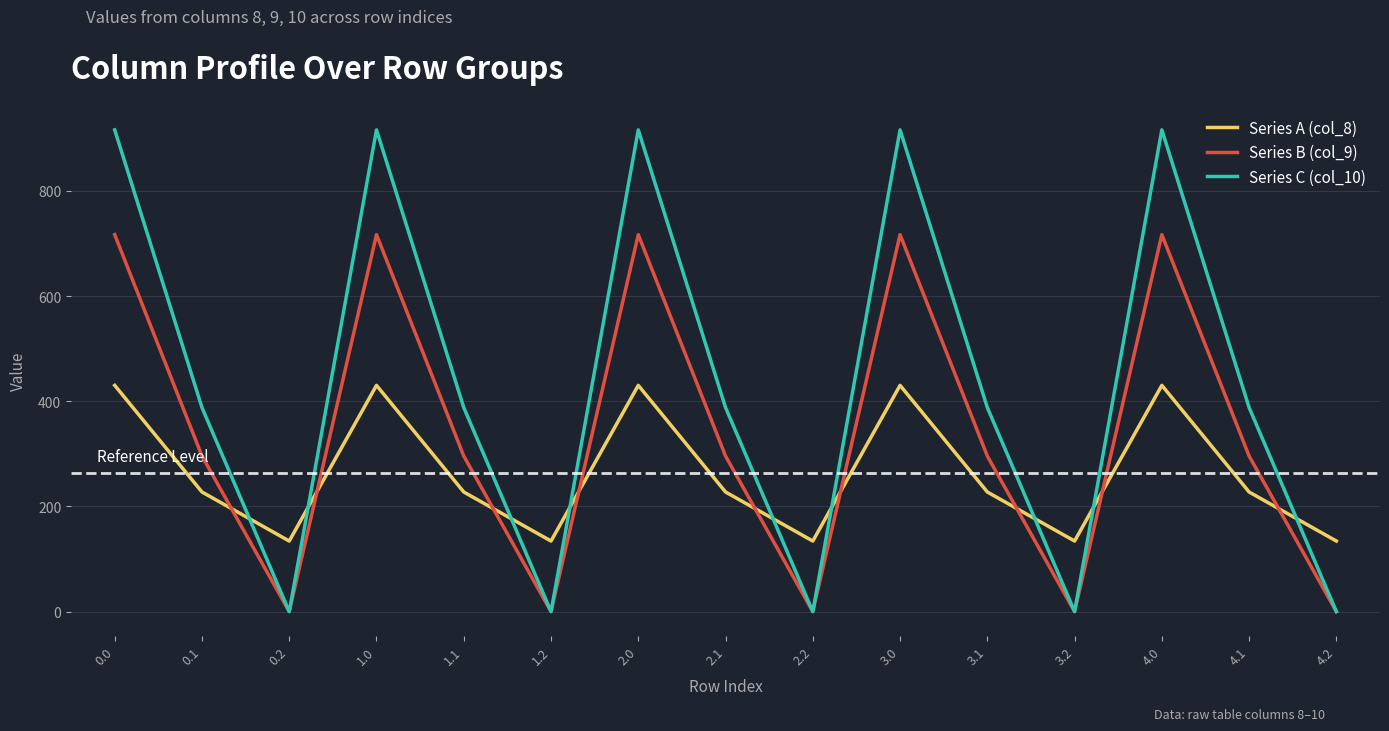

Reading right to left, list all the values displayed in this chart.

Series A (col_8): 4.2=134.2	4.1=227.5	4.0=430.3	3.2=134.2	3.1=227.5	3.0=430.3	2.2=134.2	2.1=227.5	2.0=430.3	1.2=134.2	1.1=227.5	1.0=430.3	0.2=134.2	0.1=227.5	0.0=430.3
Series B (col_9): 4.2=0.0	4.1=295.9	4.0=716.9	3.2=0.0	3.1=295.9	3.0=716.9	2.2=0.0	2.1=295.9	2.0=716.9	1.2=0.0	1.1=295.9	1.0=716.9	0.2=0.0	0.1=295.9	0.0=716.9
Series C (col_10): 4.2=0.0	4.1=388.1	4.0=916.2	3.2=0.0	3.1=388.1	3.0=916.2	2.2=0.0	2.1=388.1	2.0=916.2	1.2=0.0	1.1=388.1	1.0=916.2	0.2=0.0	0.1=388.1	0.0=916.2